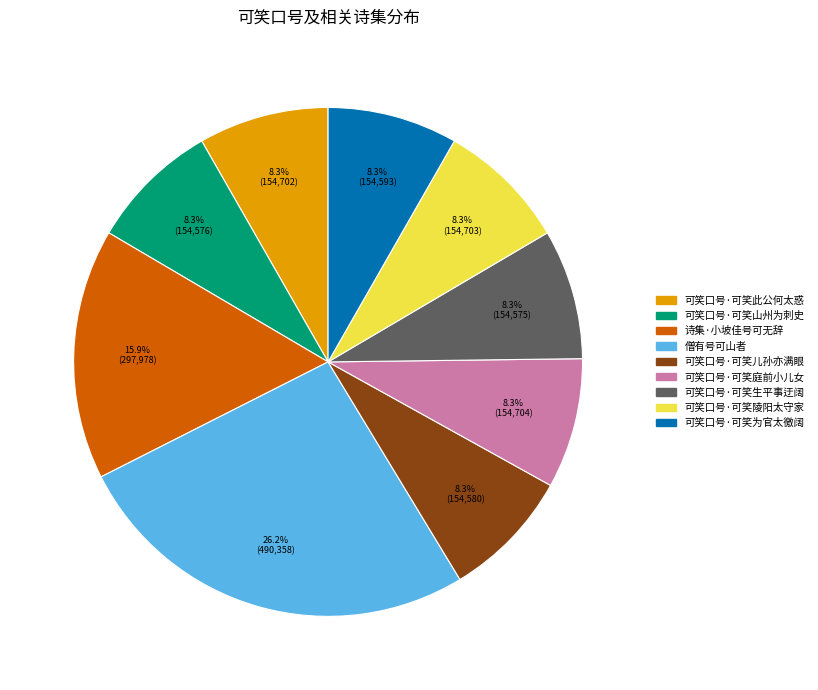

What is the ratio of the value at 可笑口号·可笑此公何太惑 to the value at 可笑口号·可笑陵阳太守家?

1.0